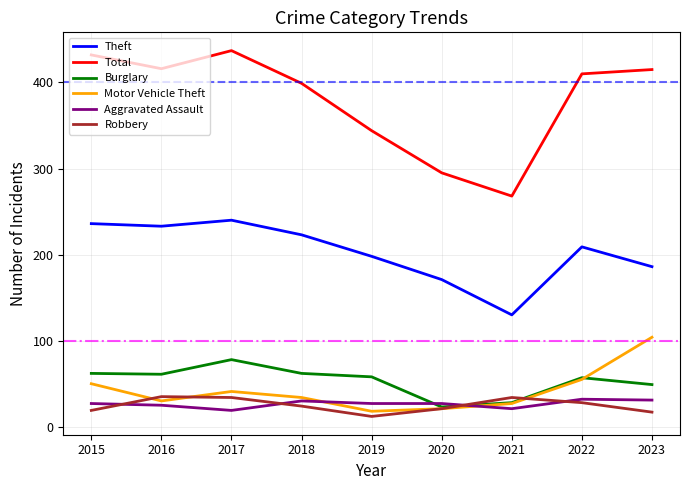

In Burglary, how many points are higher than both neighbors (excluding endpoints)?

2